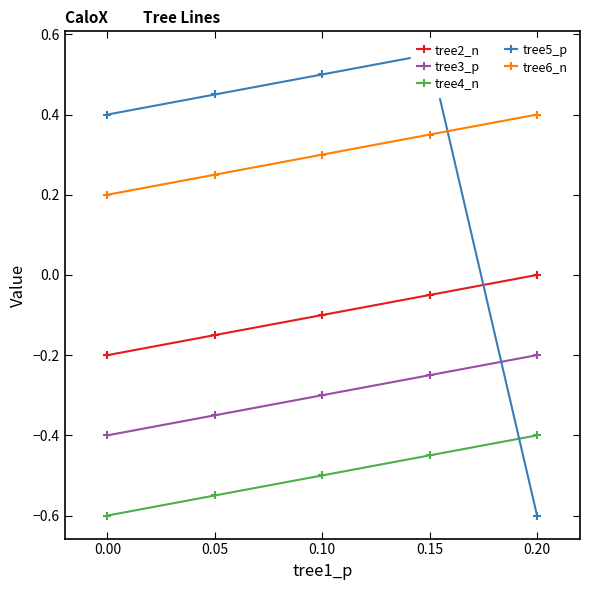

True or false: tree4_n and tree5_p intersect in this chart.

True